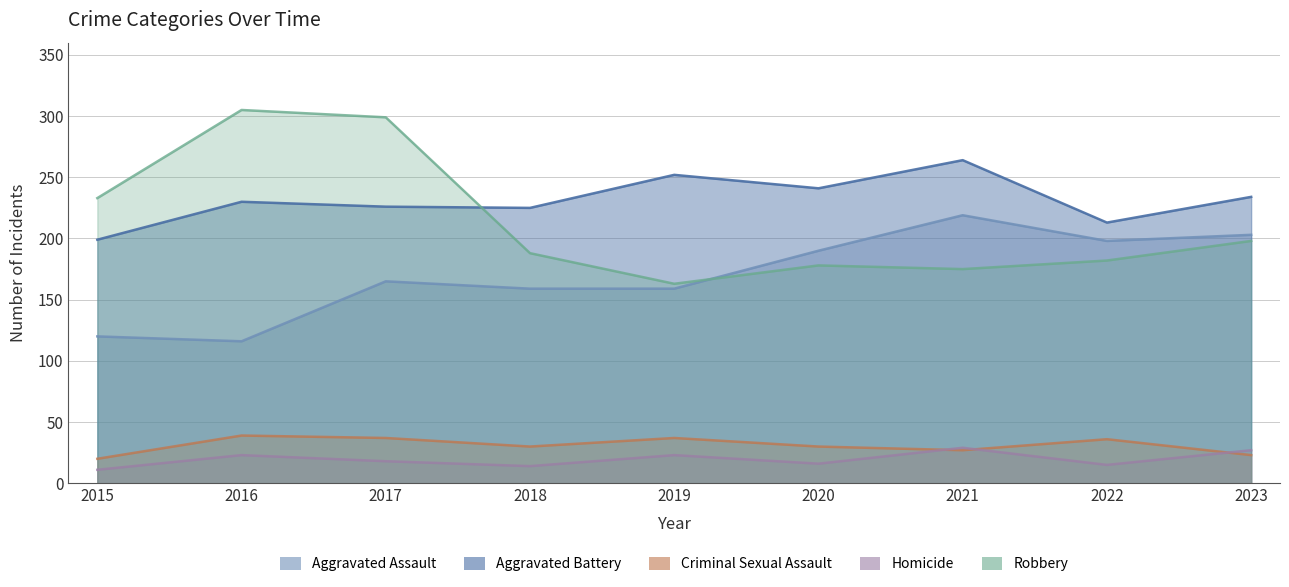

What is the minimum value for Aggravated Assault?

116